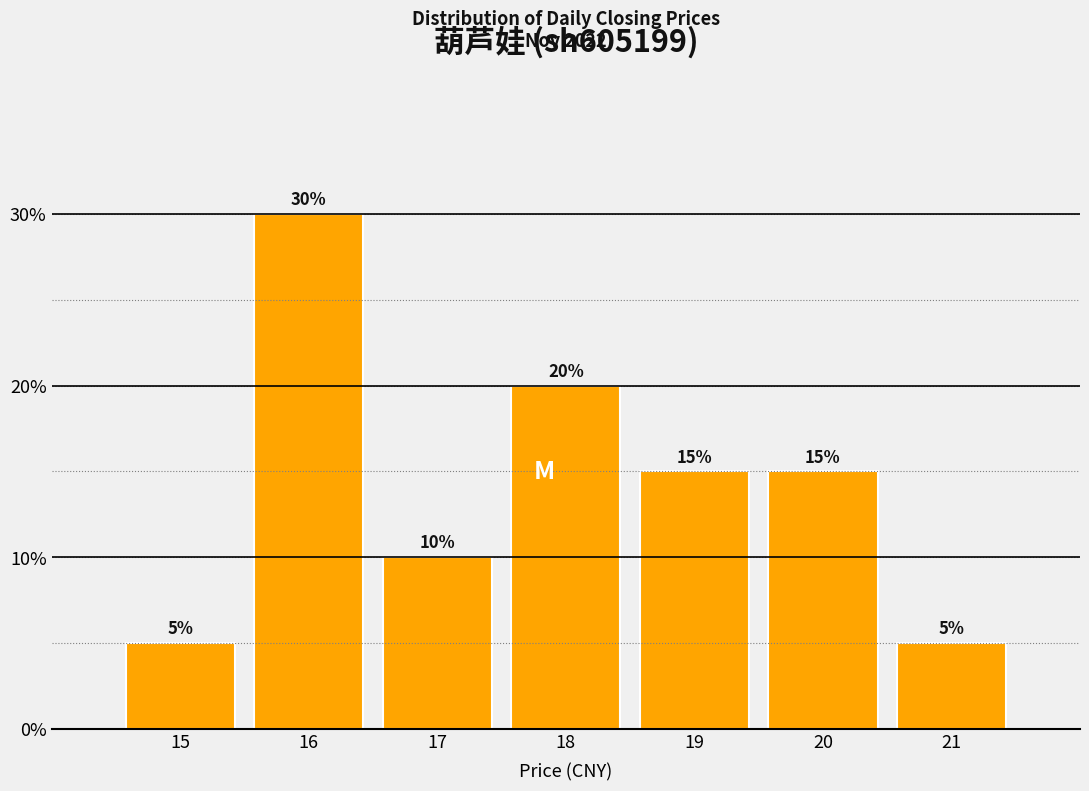

Reading left to right, extract all data points from this chart.

5	30	10	20	15	15	5